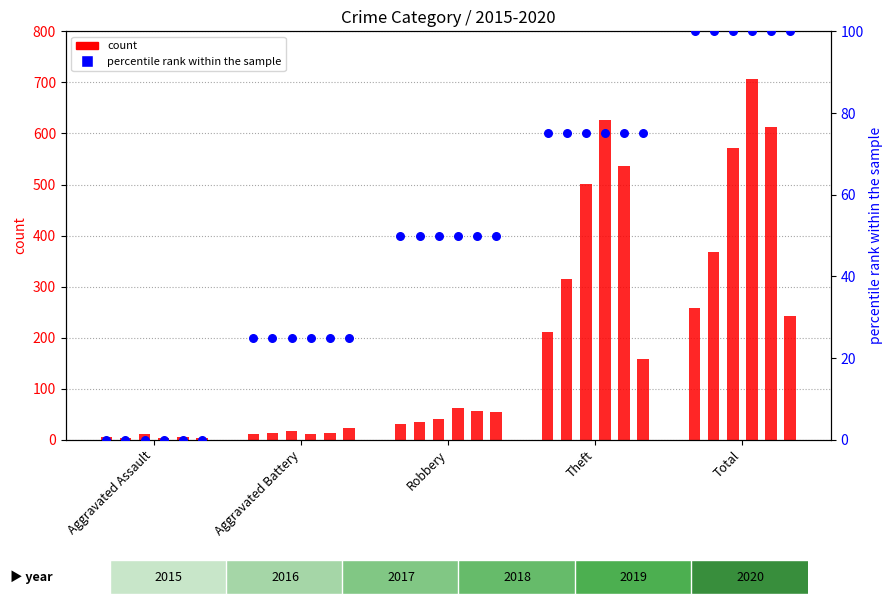

What is the total value across all series at Aggravated Battery?

90